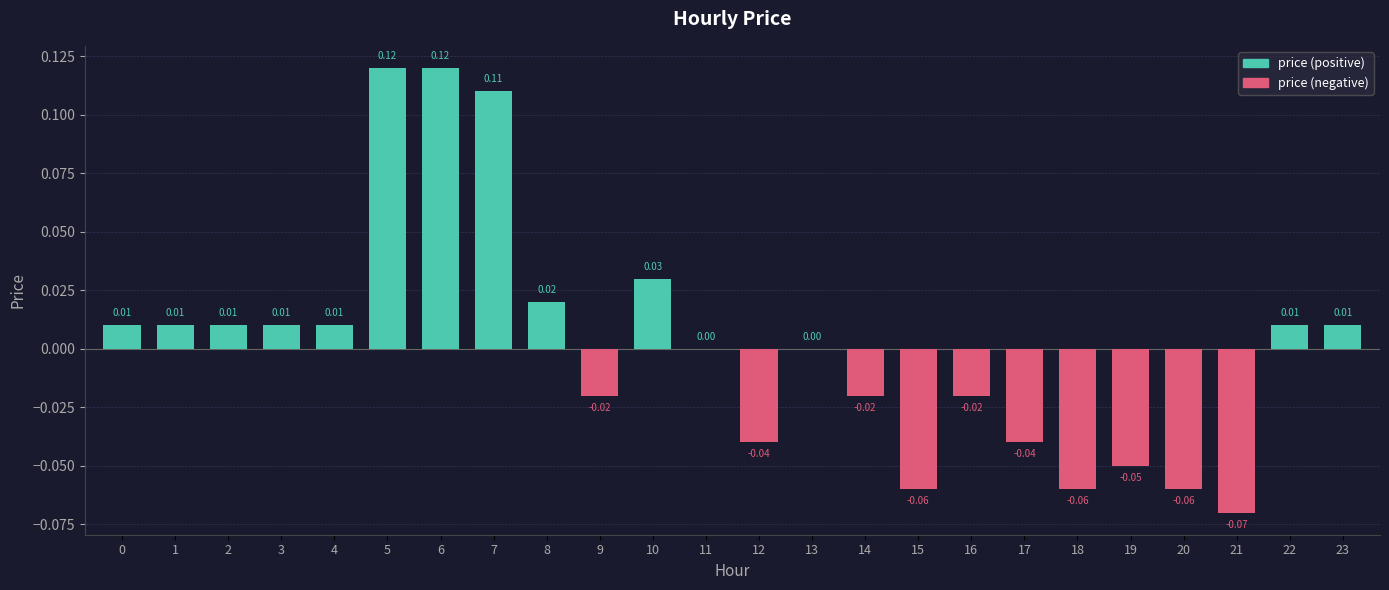

Count the number of categories in the chart.

24